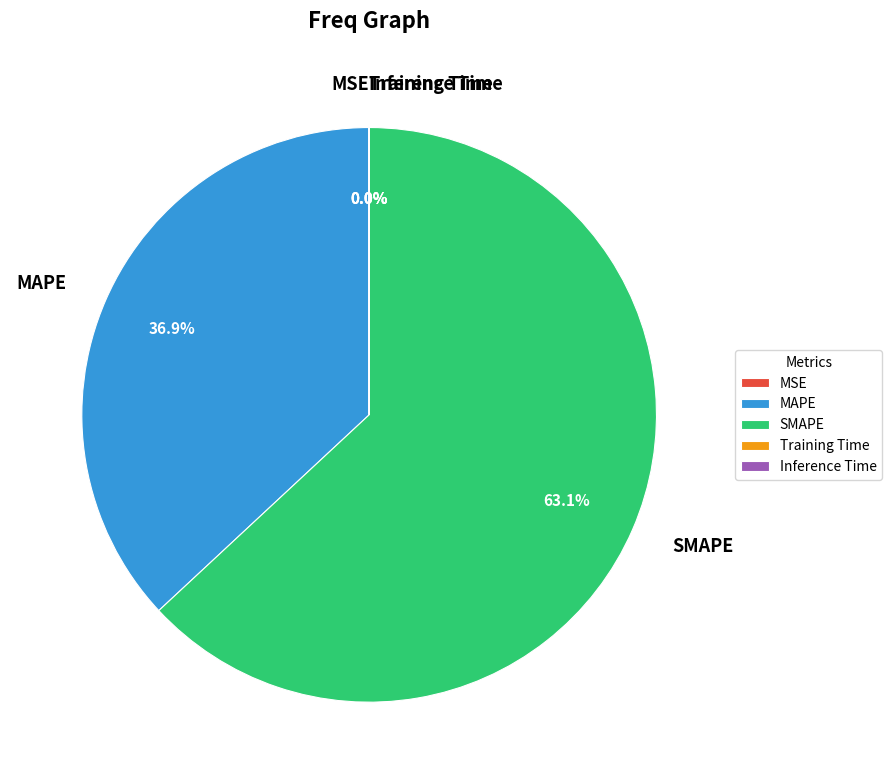

Does SMAPE account for over 50% of the chart?

Yes